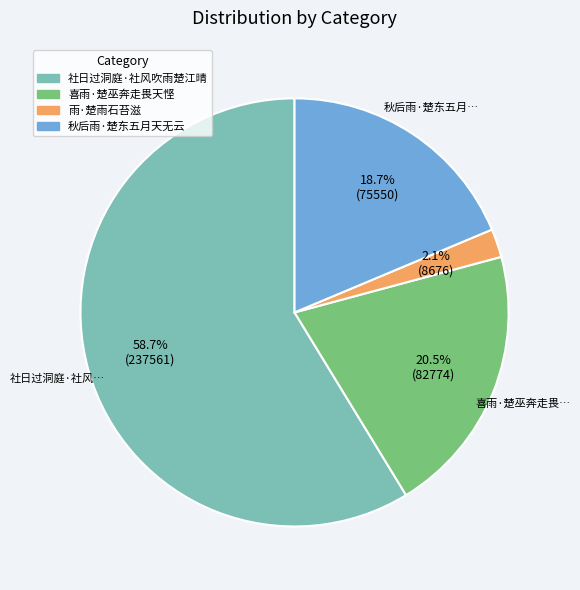

Rank the categories by value from lowest to highest.

雨·楚雨石苔滋, 秋后雨·楚东五月天无云, 喜雨·楚巫奔走畏天悭, 社日过洞庭·社风吹雨楚江晴